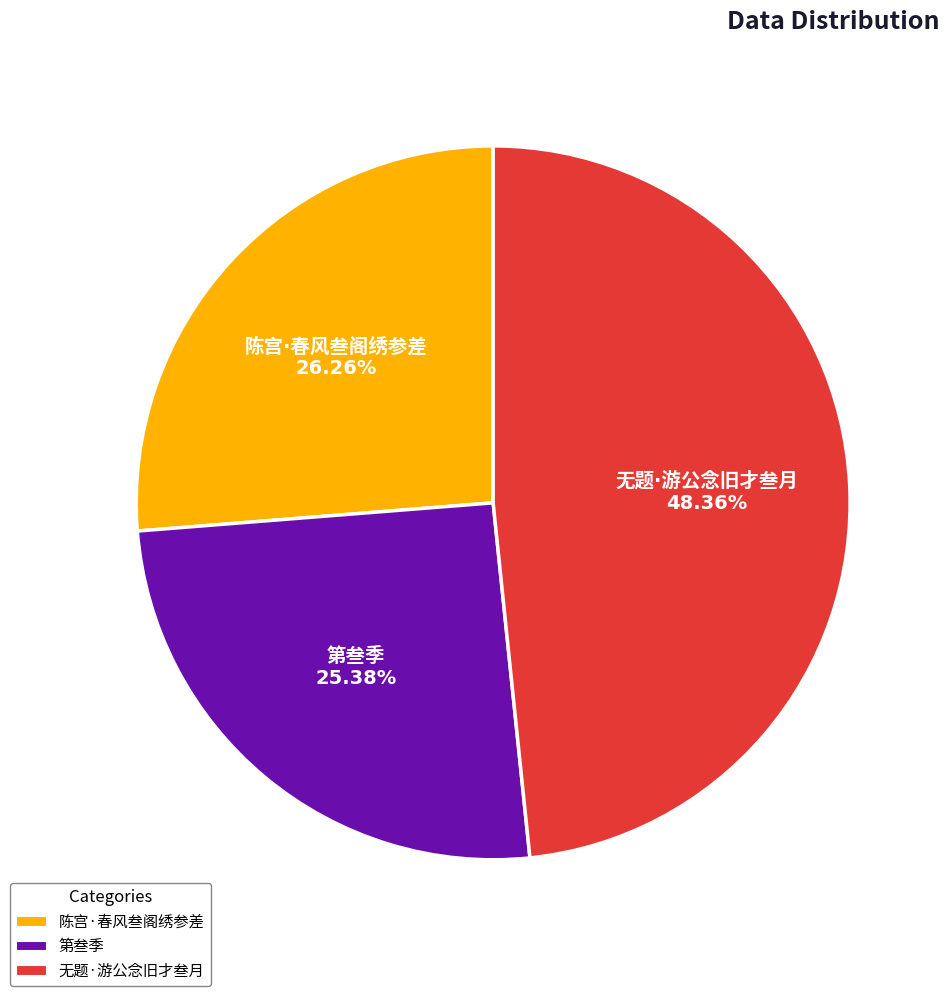

Is there any slice that represents more than half of the pie?

No